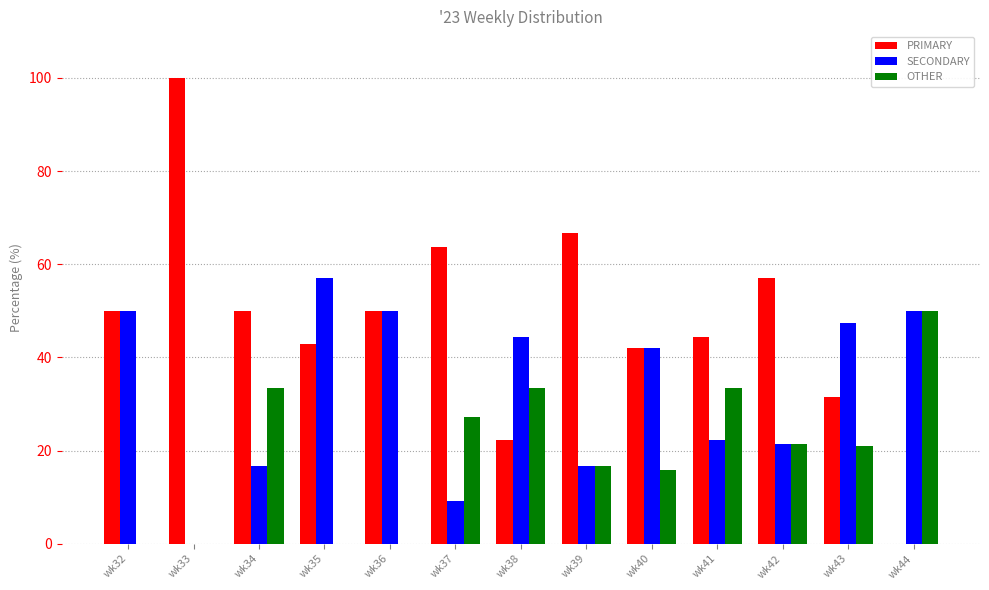

Where is OTHER nearest to the value 25?

wk37